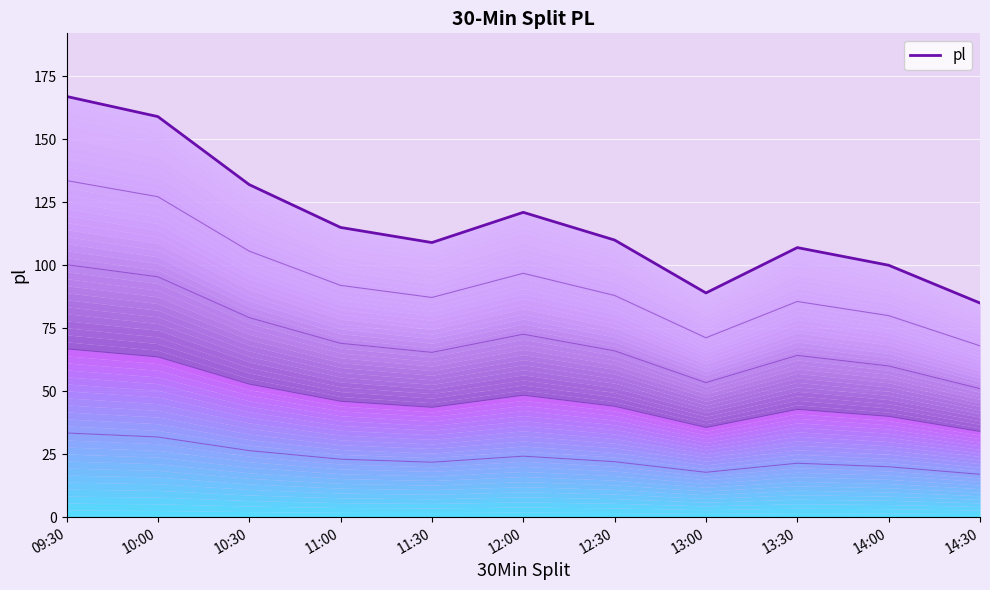

List the labels in order of value, smallest first.

14:30, 13:00, 14:00, 13:30, 11:30, 12:30, 11:00, 12:00, 10:30, 10:00, 09:30